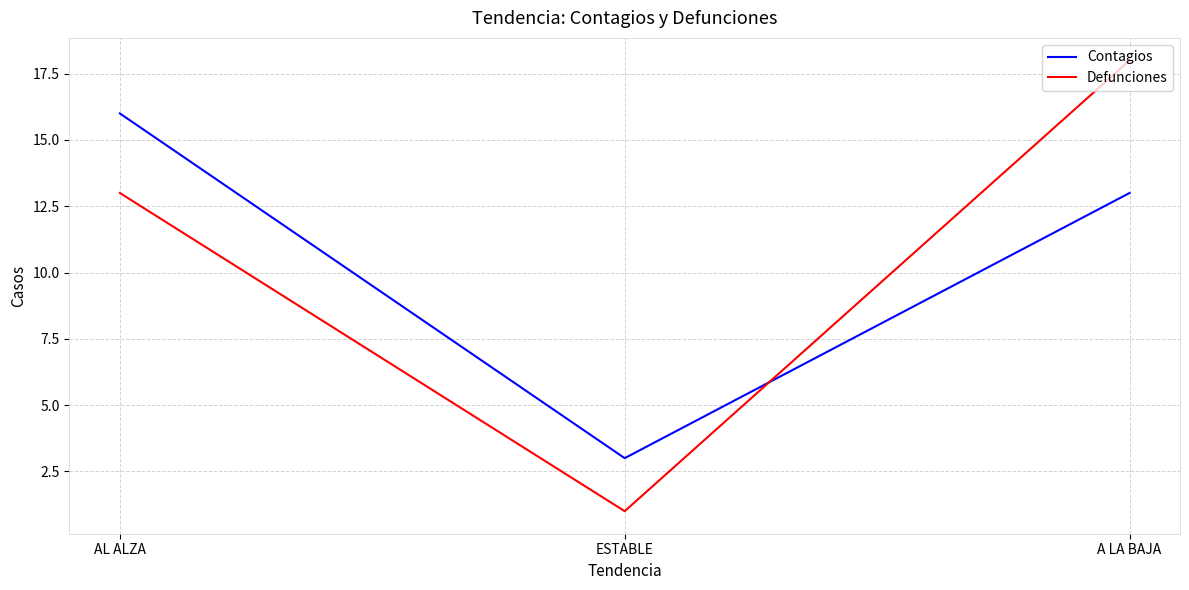

Does the chart display data point markers on the line(s)?

No